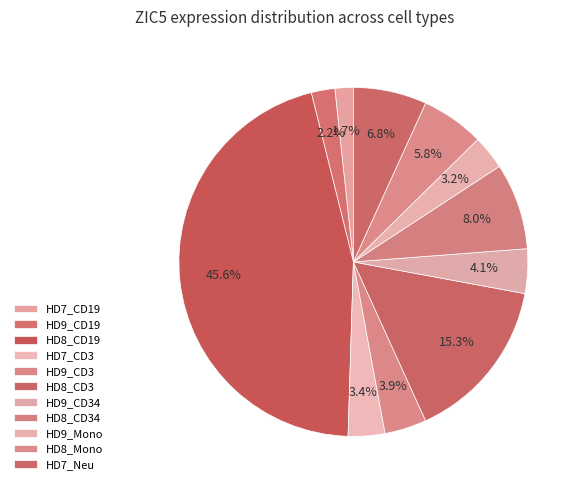

Which slice is the largest?

HD8_CD19